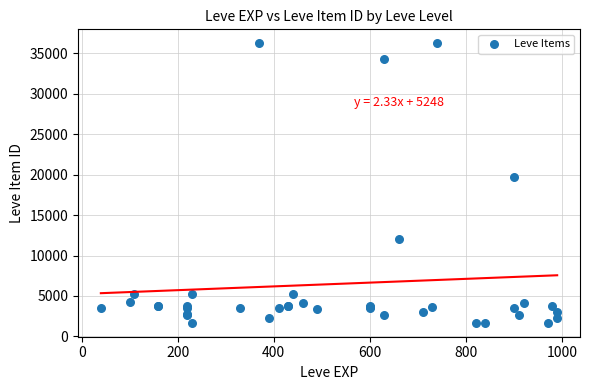

What Y value in the scatter plot is closest to 18967?

19744